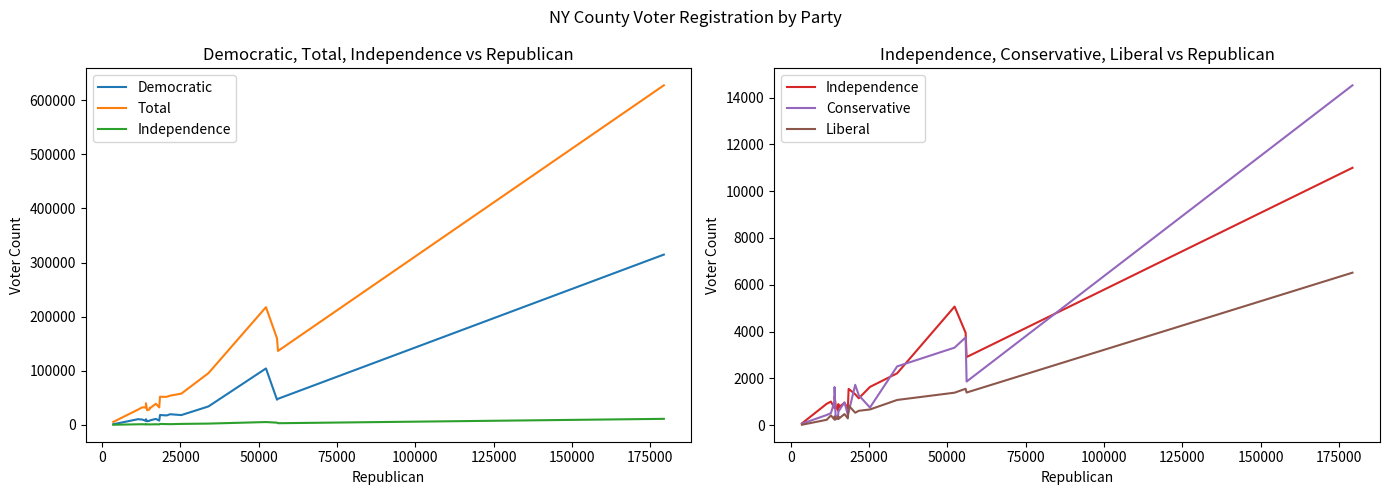

What is the difference between the maximum and minimum values in the Total series?

622294